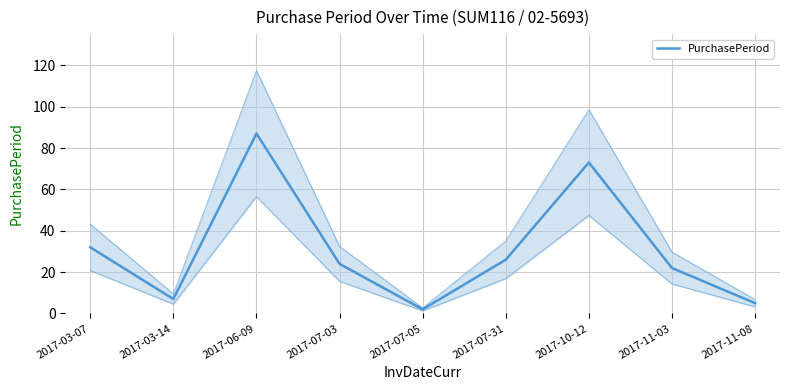

Approximately how many times larger is the value at 2017-03-07 compared to 2017-07-05?

16.0